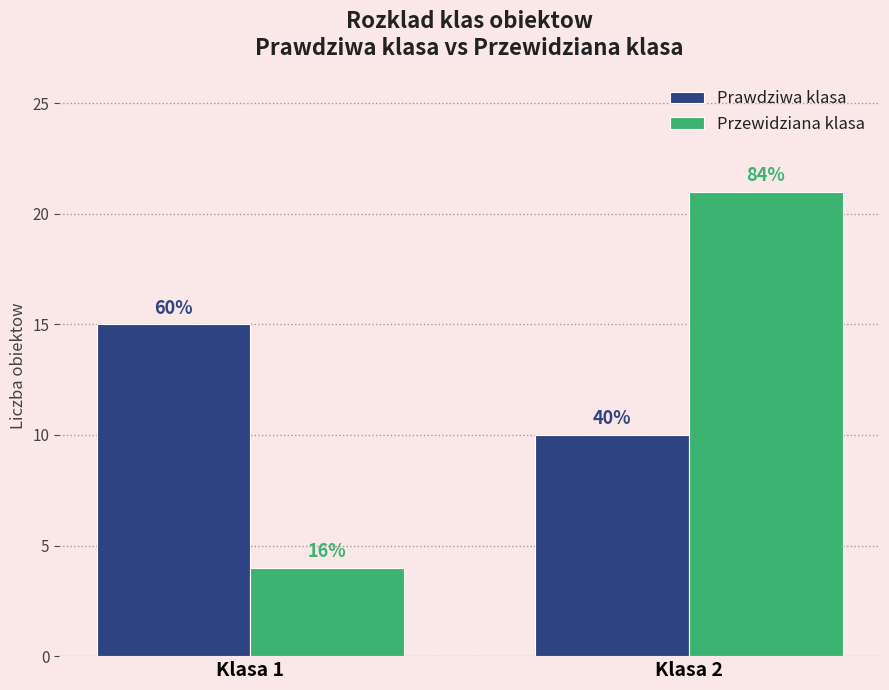

Reading left to right, transcribe all the data shown in this chart.

Prawdziwa klasa: Klasa 1=15	Klasa 2=10
Przewidziana klasa: Klasa 1=4	Klasa 2=21